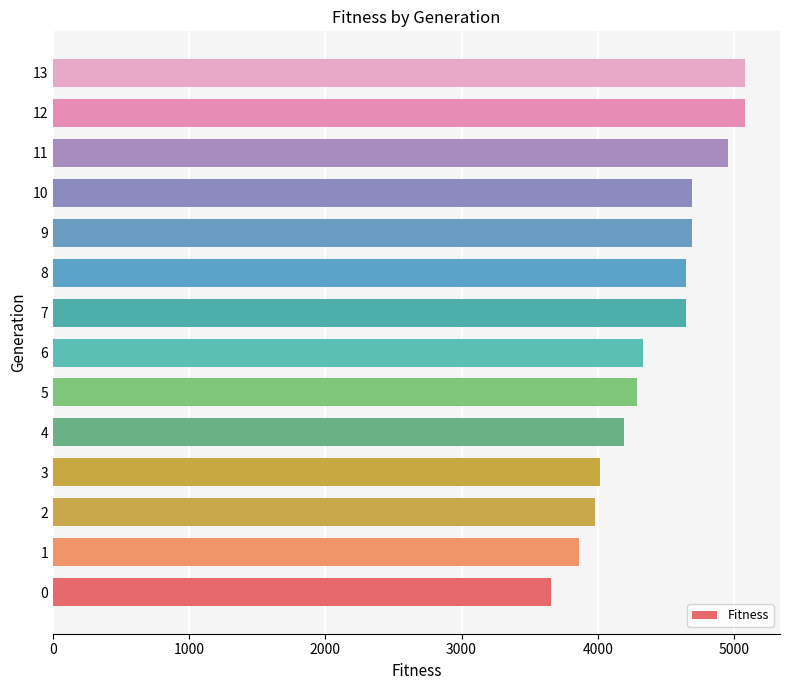

What is the greatest value displayed?

5084